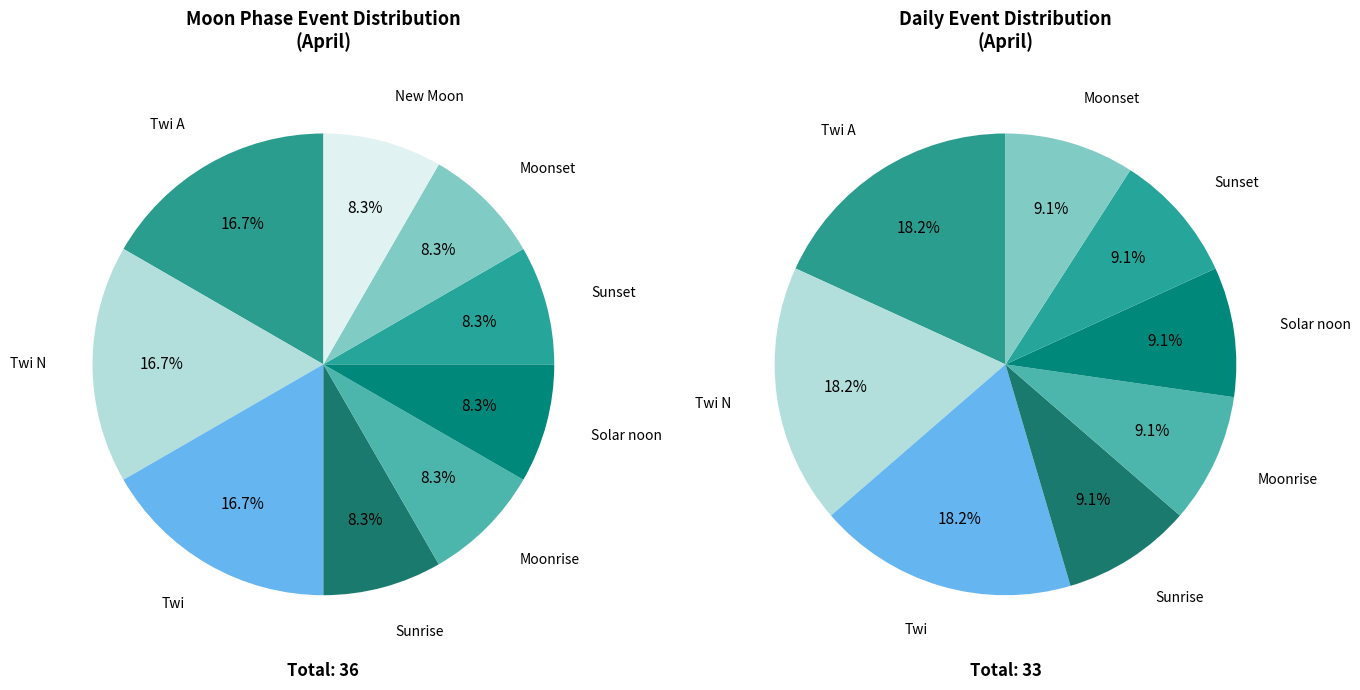

Is there any slice that represents more than half of the pie?

No